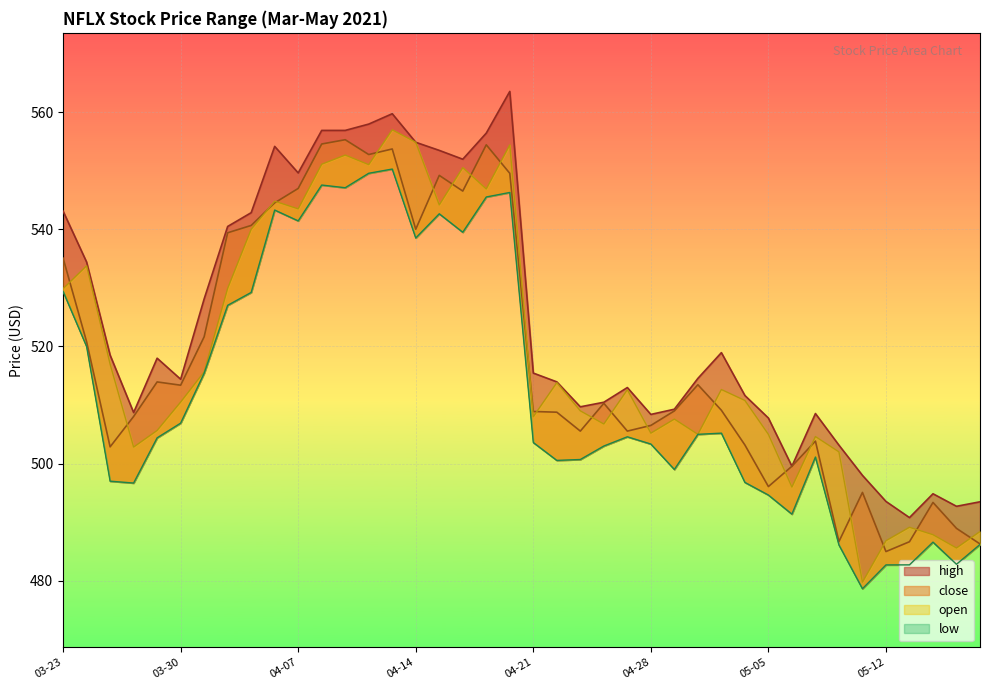

At 2021-04-27, list the series in order from largest to smallest.

high, open, close, low